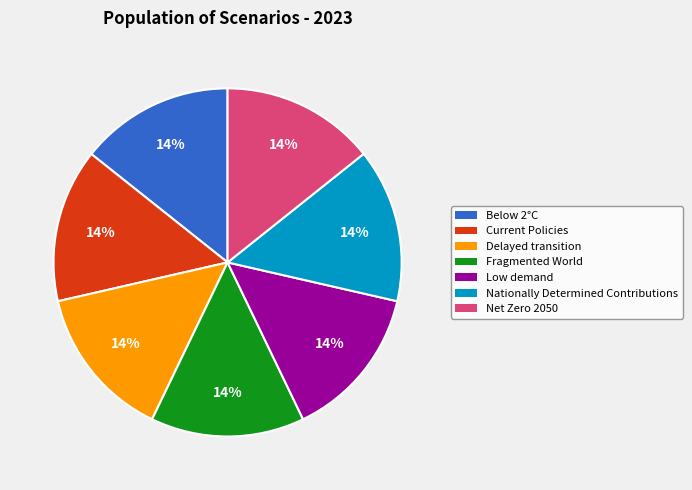

Does Nationally Determined Contributions represent more than half of the total?

No